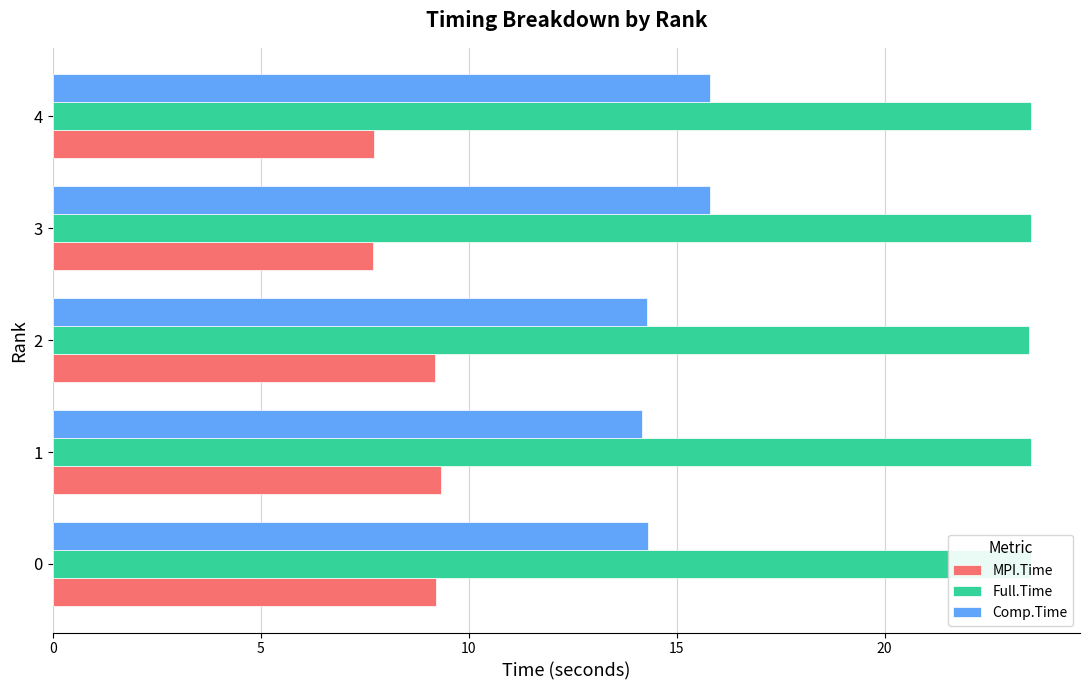

Rank the series by their maximum value, from highest to lowest.

Full.Time, Comp.Time, MPI.Time